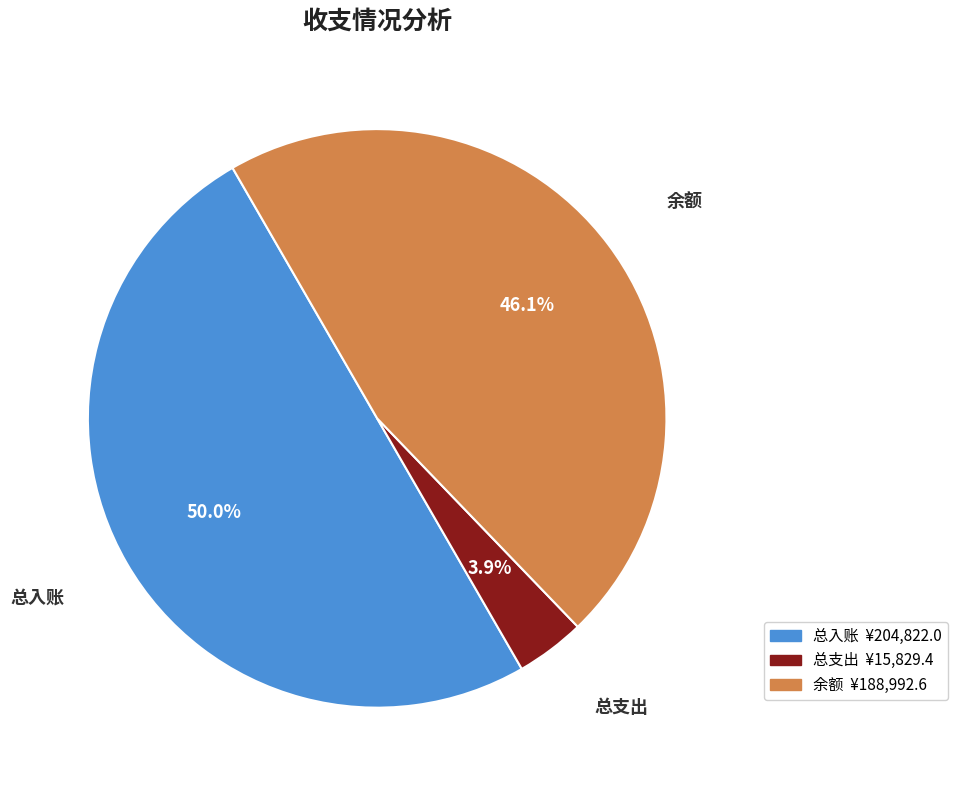

What is the ratio of the value at 总入账 to the value at 余额?

1.1